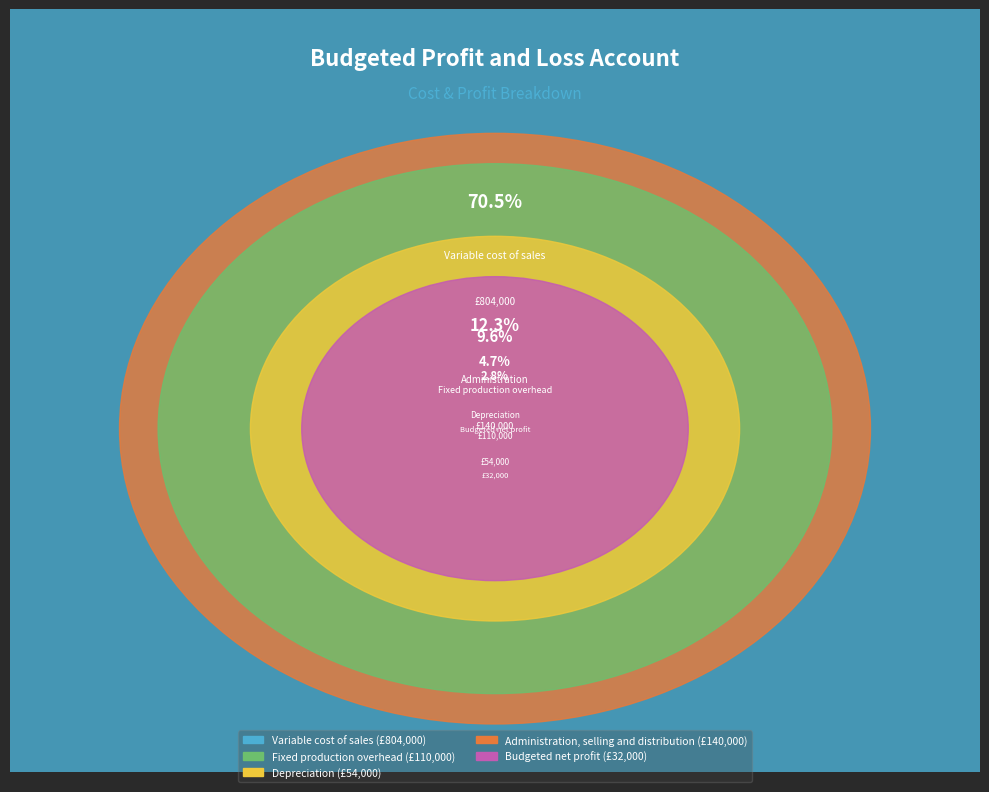

To the nearest percent, what percentage of the pie is Budgeted net profit?

3%